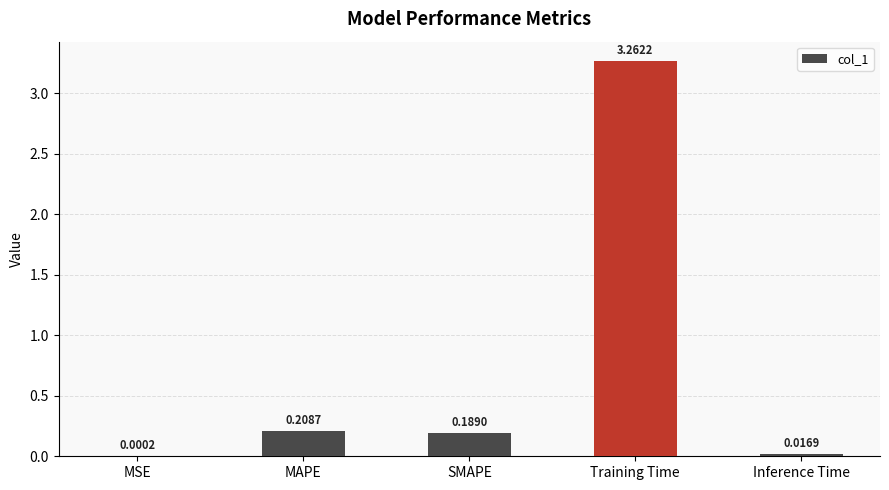

Does the chart contain stacked bars?

No